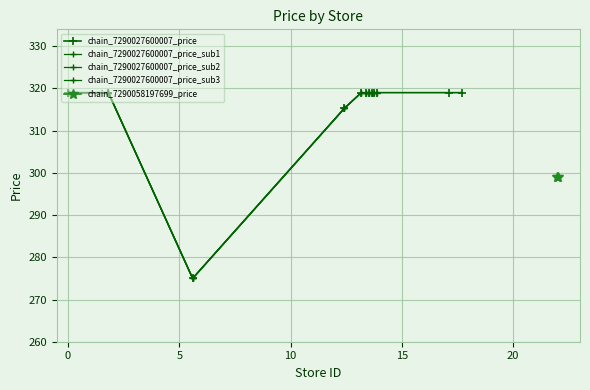

What is the value of the 12th point from the left?

319.0